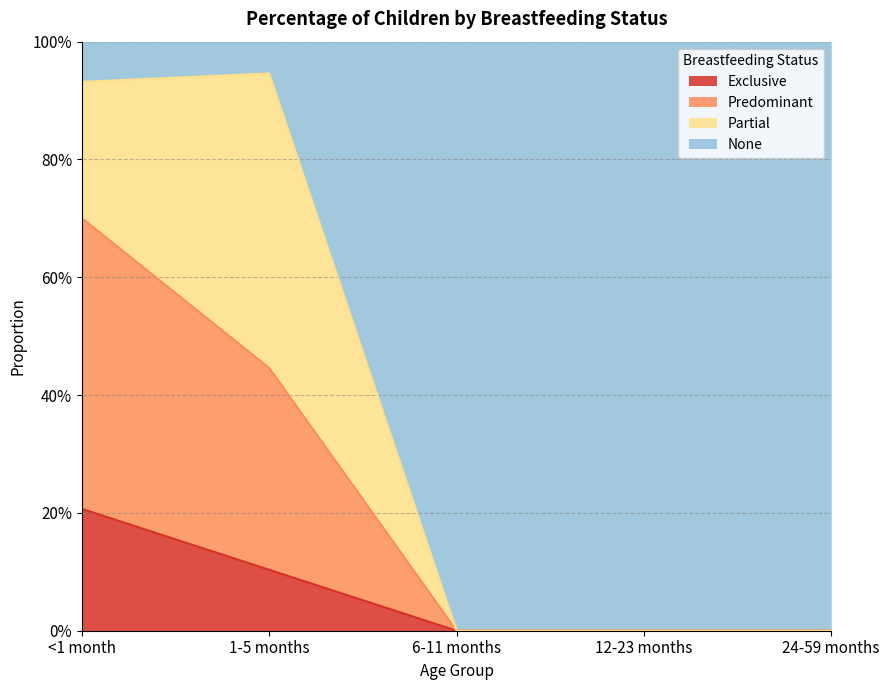

What is the label of the 4th point from the right?

1-5 months